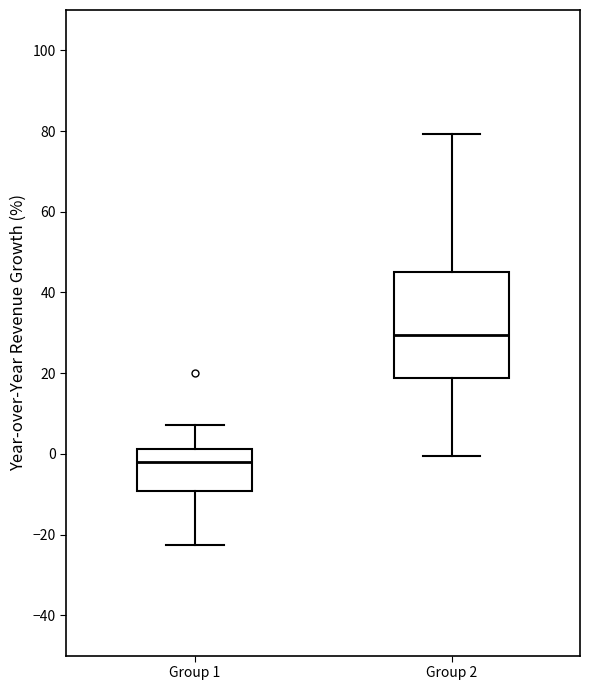

Comparing the boxes themselves (not the whiskers), which one is the tallest?

Group 2